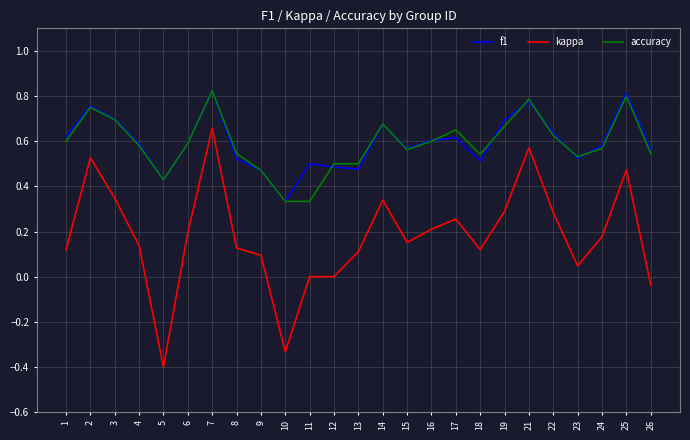

What is the smallest value displayed?

-0.4